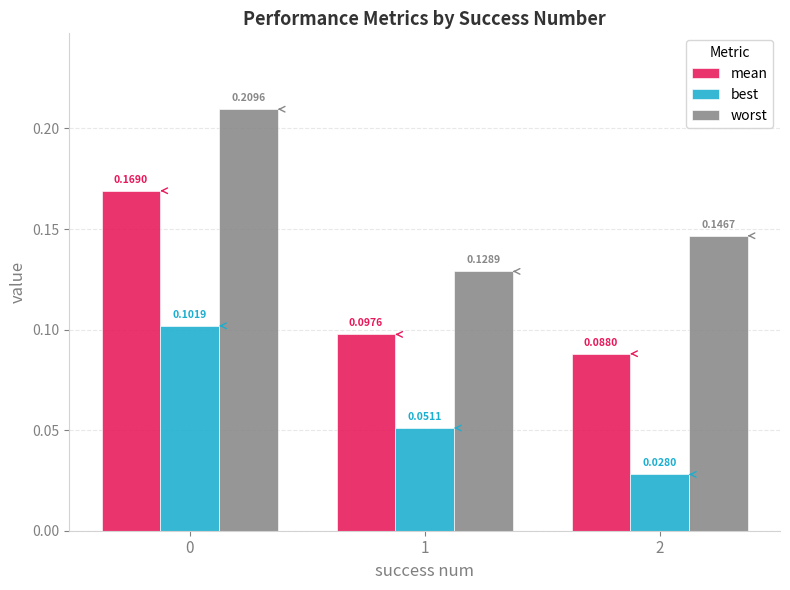

Which series has the largest range (max minus min)?

mean